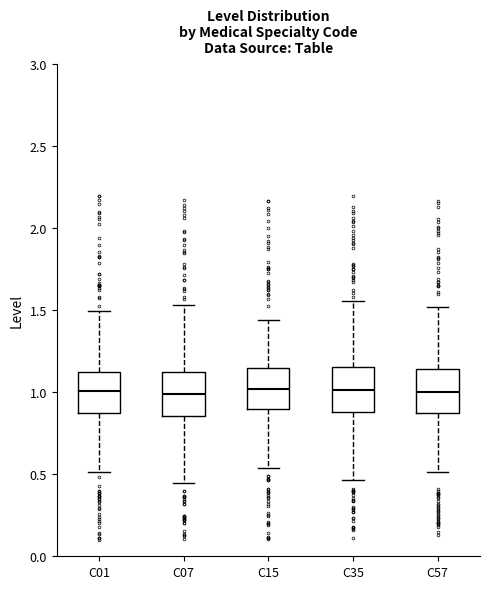

Reading left to right, transcribe this box plot: for each box, give where its median line is, the range the box spans, and where its two whiskers end, as read against the y-axis. The values are not printed on the chart, so give them approximately, as read against the axis.

C01: median 1.00, box 0.85 to 1.10, whiskers 0.50 to 1.50
C07: median 1.00, box 0.85 to 1.10, whiskers 0.45 to 1.55
C15: median 1.00, box 0.90 to 1.15, whiskers 0.55 to 1.45
C35: median 1.00, box 0.90 to 1.15, whiskers 0.45 to 1.55
C57: median 1.00, box 0.90 to 1.15, whiskers 0.50 to 1.50